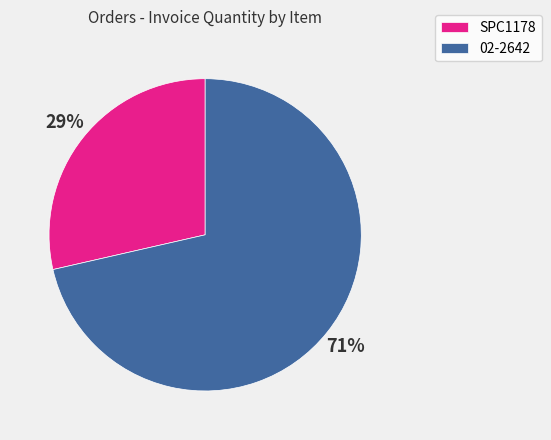

Is it true that 02-2642 is 79% of the pie?

False